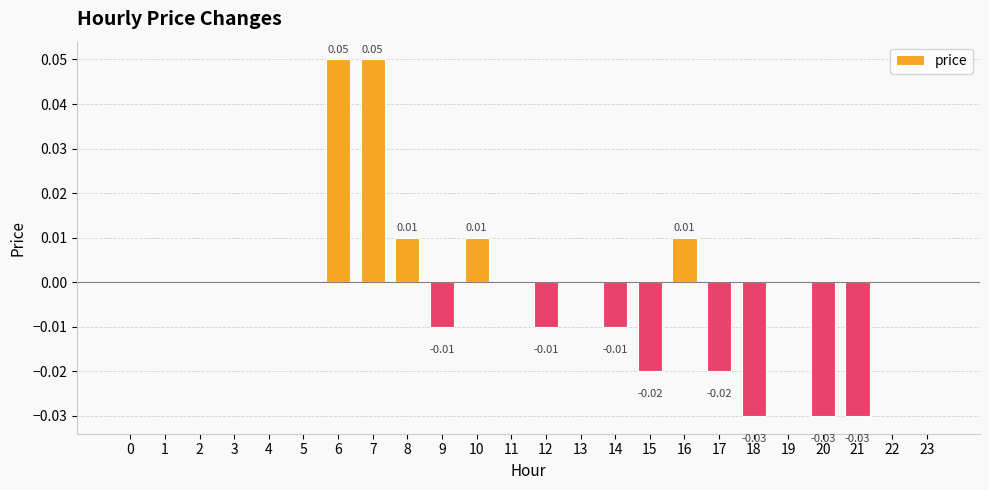

Which has a higher value, 16 or 0?

16